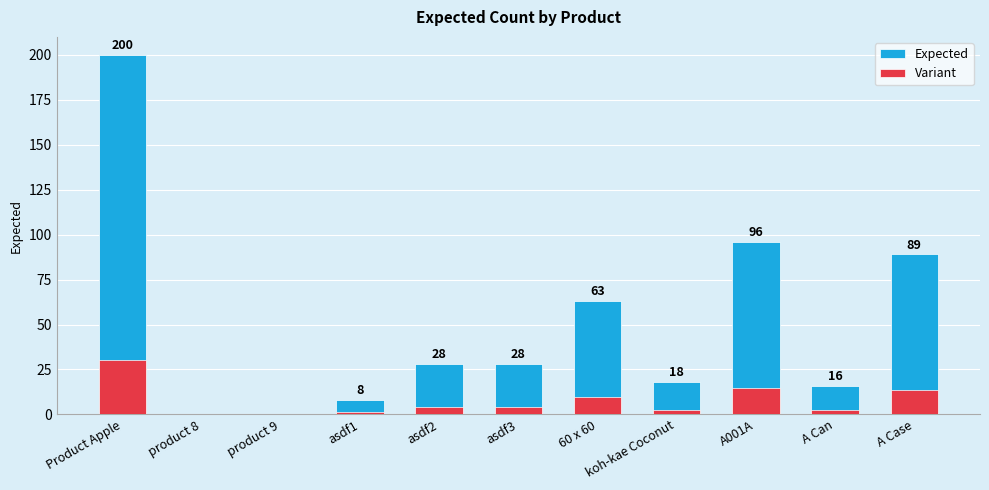

At which label does Variant first exceed 4?

Product Apple